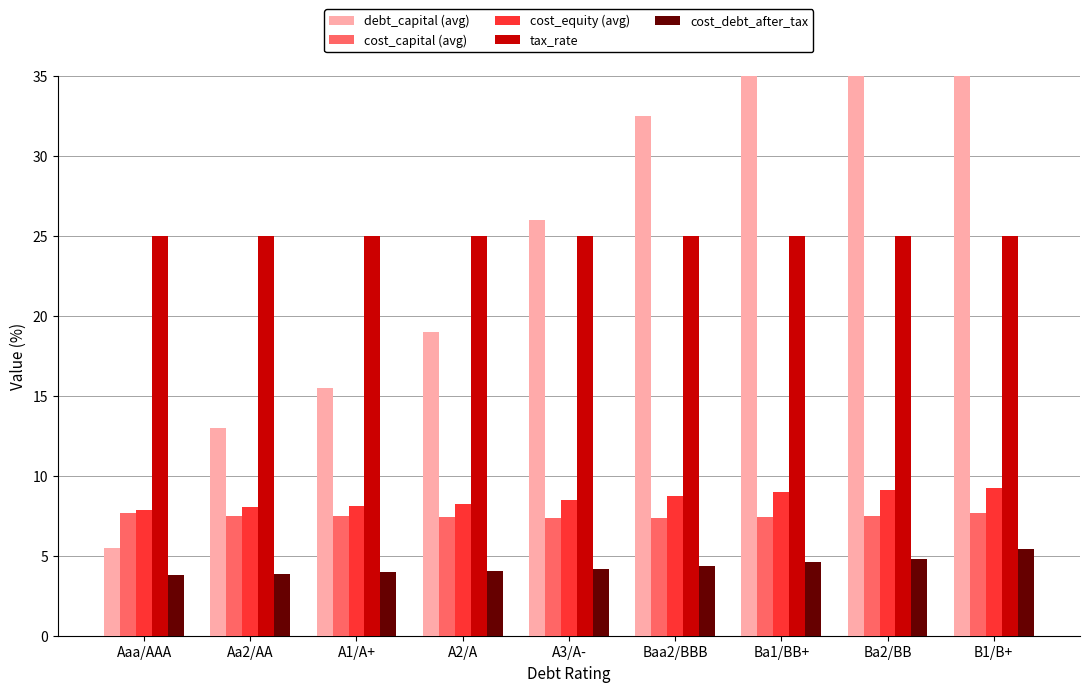

Is it true that cost_capital (avg) equals 7.7 at Aaa/AAA?

True